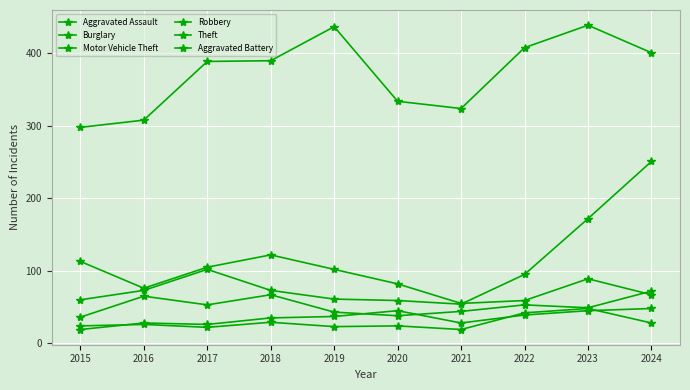

Does the chart have visible grid lines?

Yes